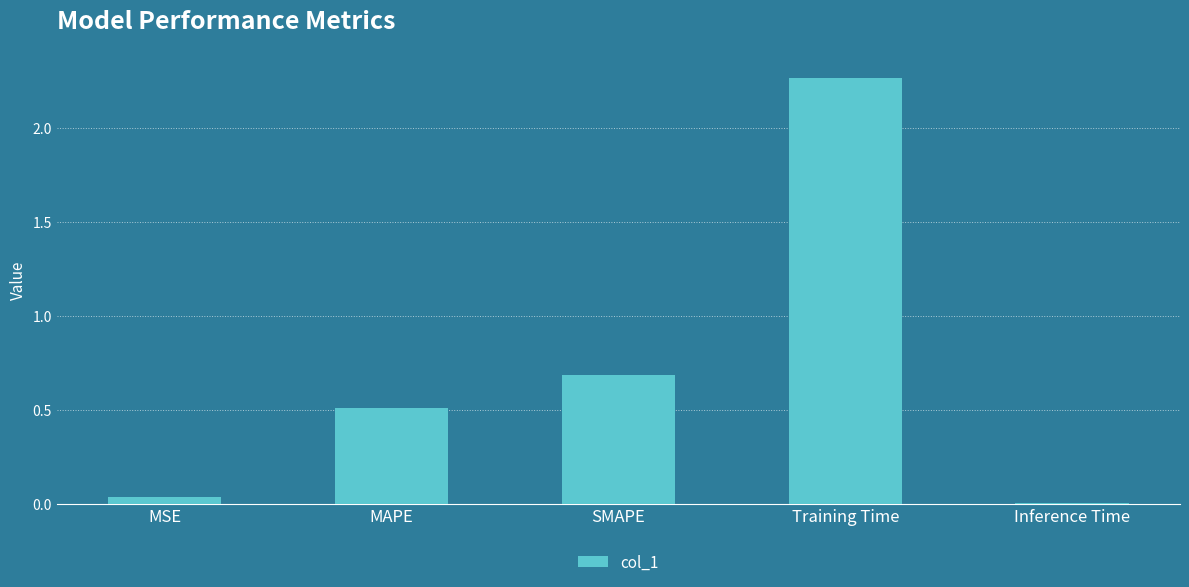

What is the sum of all values?

3.5